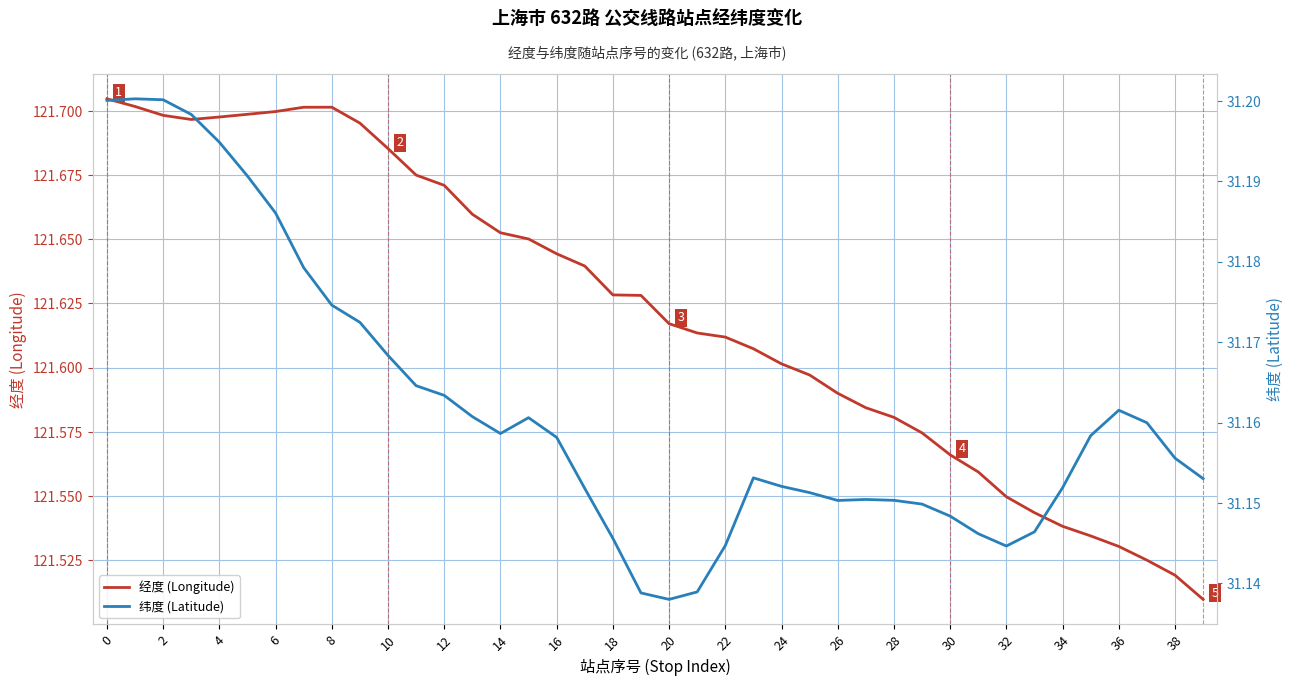

Does the chart have visible grid lines?

Yes